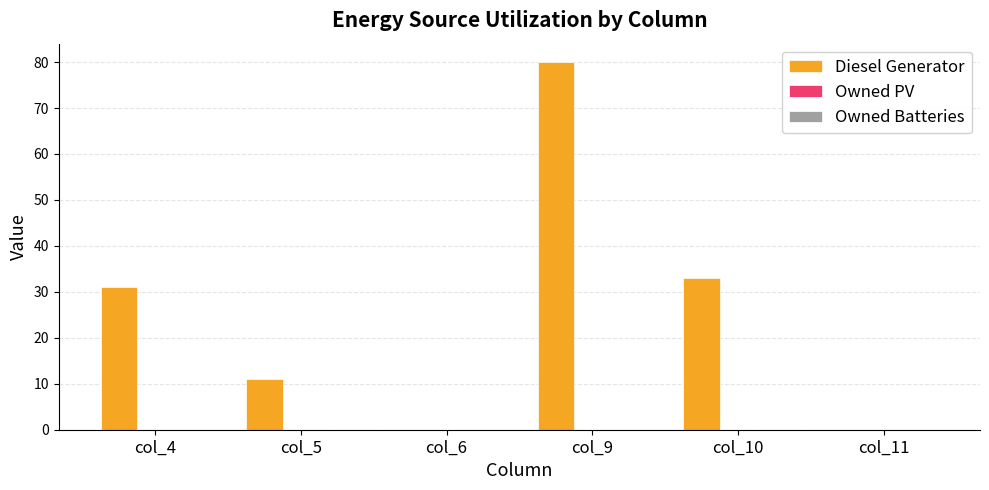

What is the change in value from col_4 to col_9?

+49